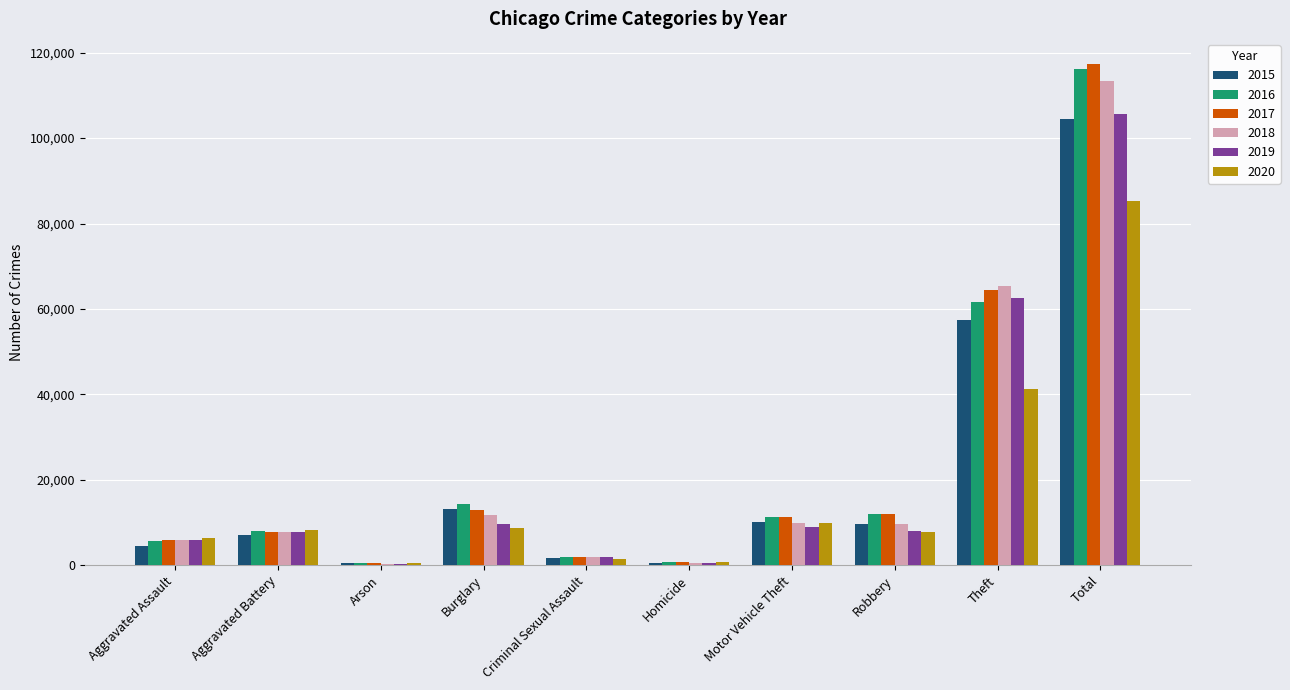

What is the difference between the maximum and minimum values in the 2016 series?

115576